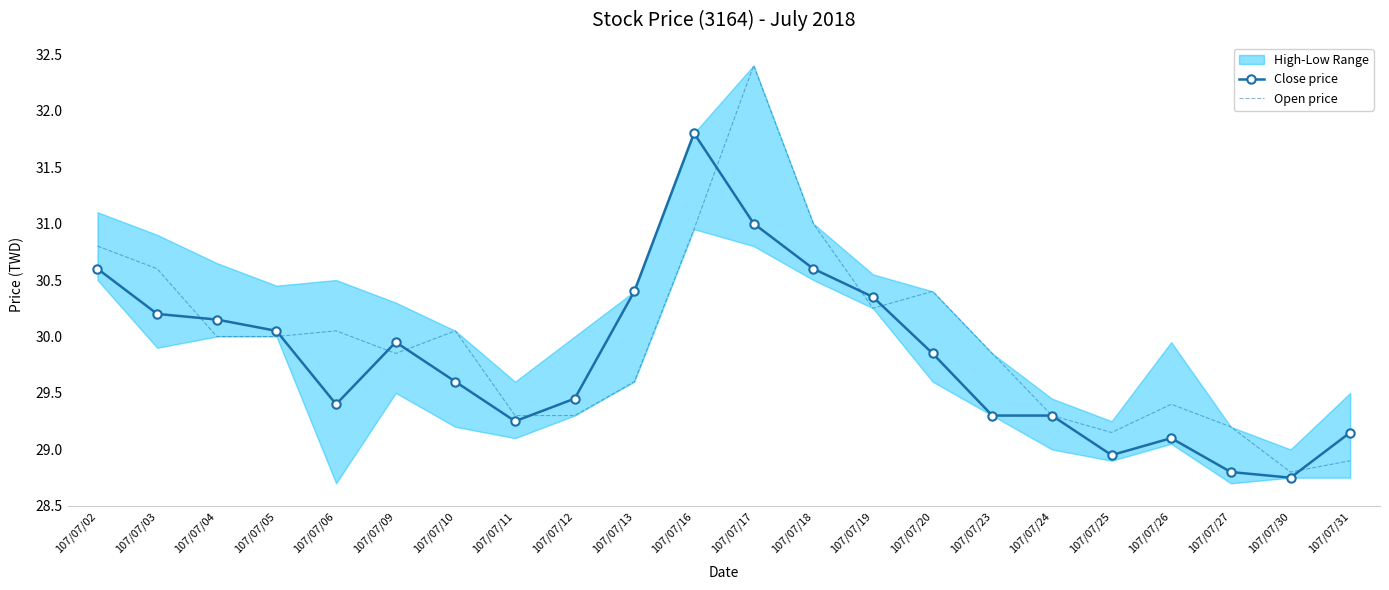

What is the maximum value shown in the chart?

32.4